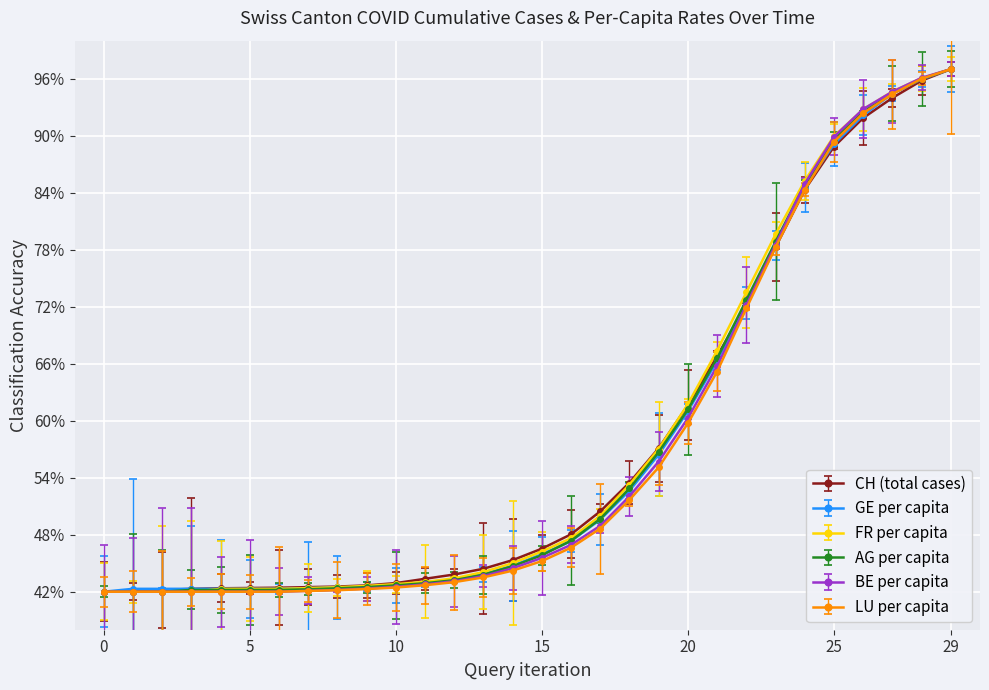

What is the maximum value for AG per capita?

97.0